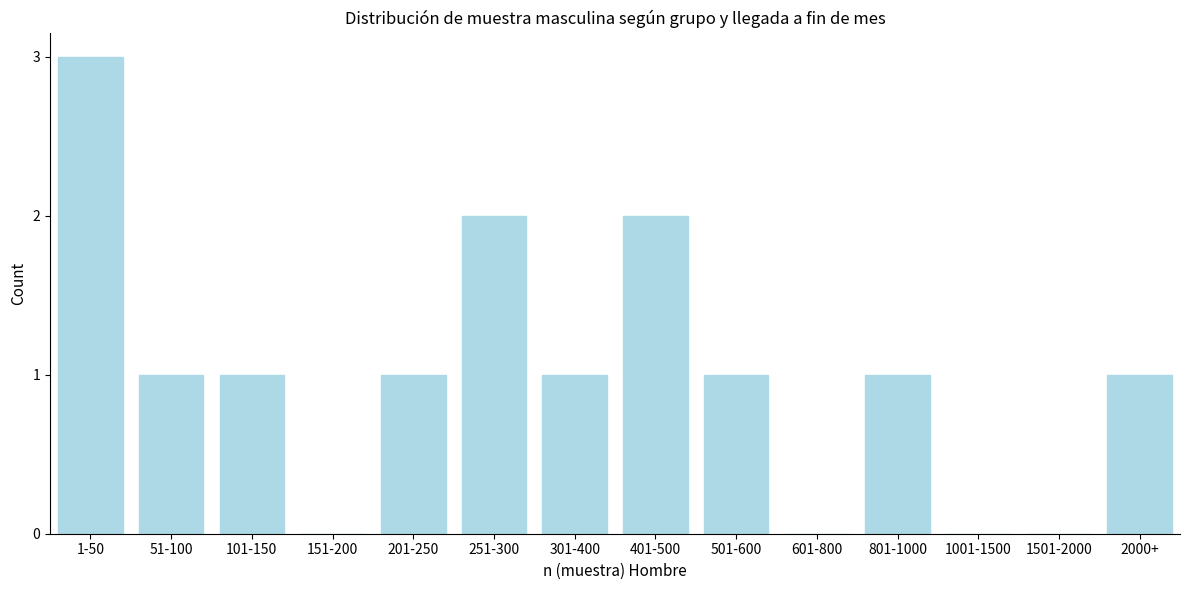

Reading left to right, list all the values displayed in this chart.

1-50=3	51-100=1	101-150=1	151-200=0	201-250=1	251-300=2	301-400=1	401-500=2	501-600=1	601-800=0	801-1000=1	1001-1500=0	1501-2000=0	2000+=1